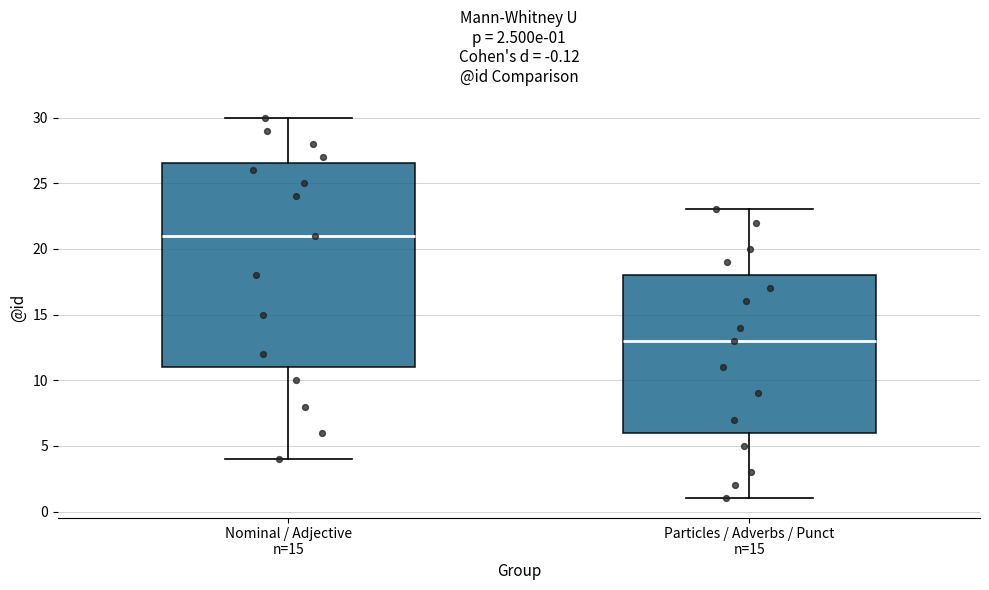

Which box has the highest median line?

Nominal / Adjective n=15